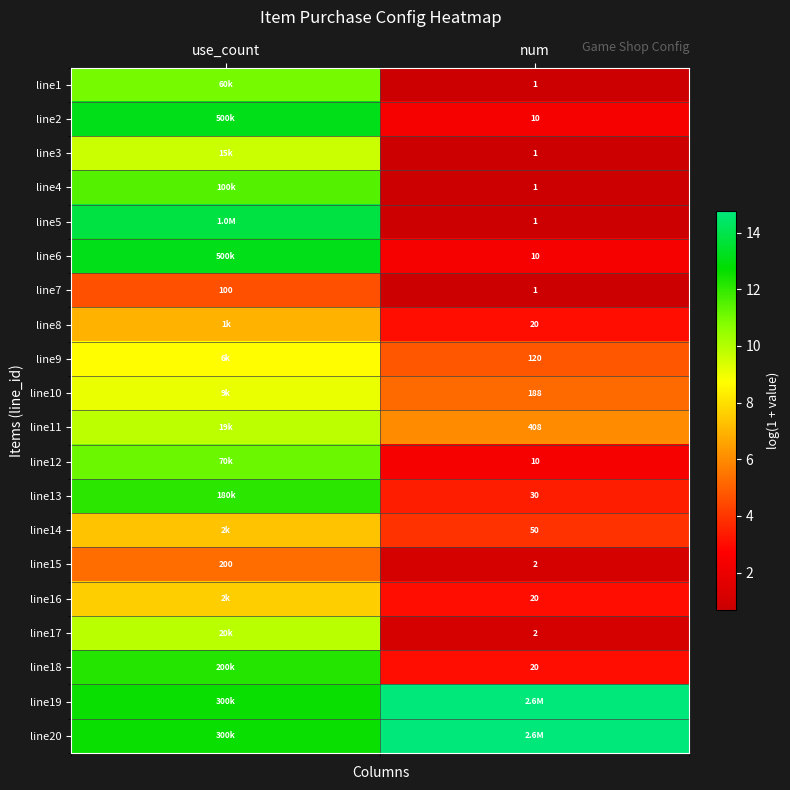

What is the spread (max minus min) of values at num?

14.1